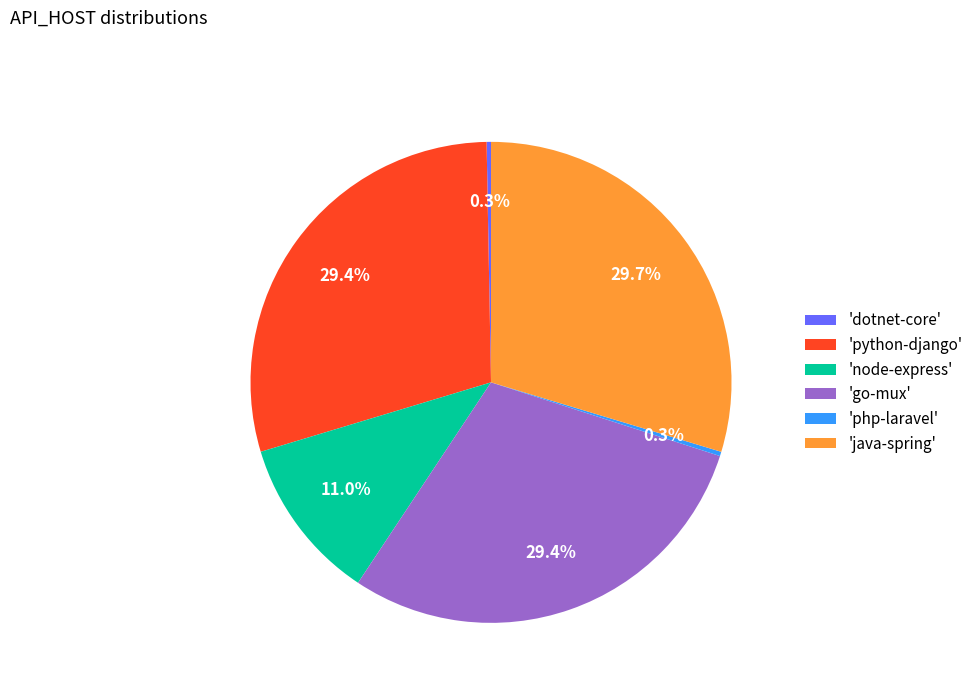

Does 'dotnet-core' account for over 50% of the chart?

No